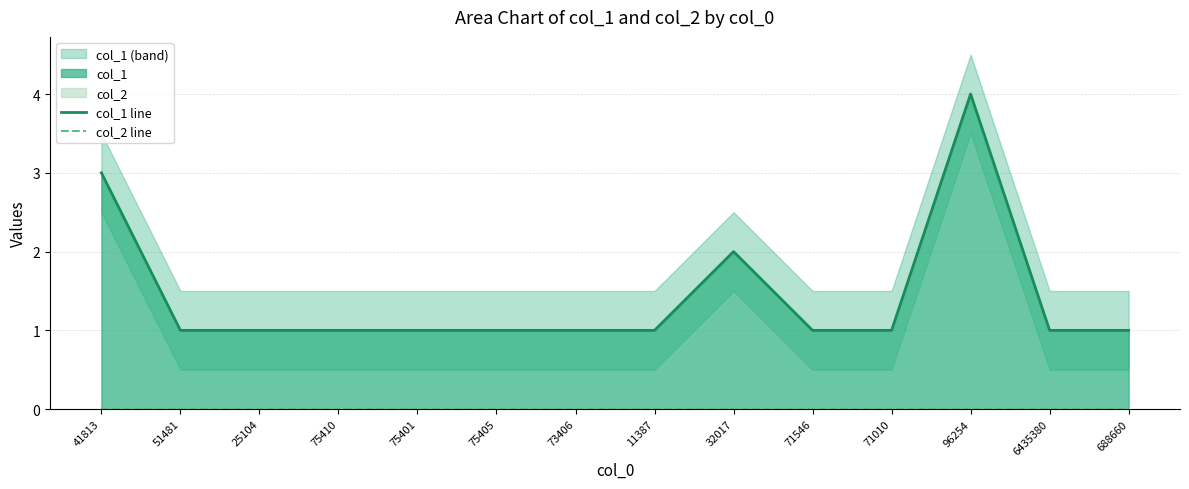

Which series has the largest total across all categories?

col_1 line